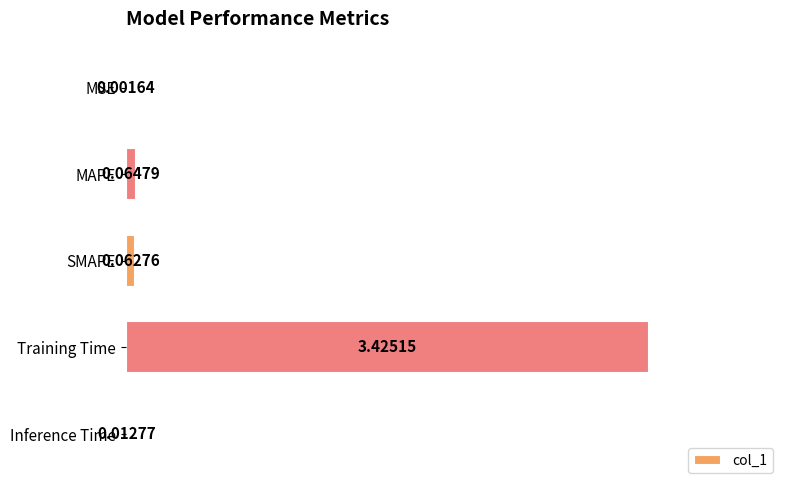

At which label is the value closest to 1?

MAPE